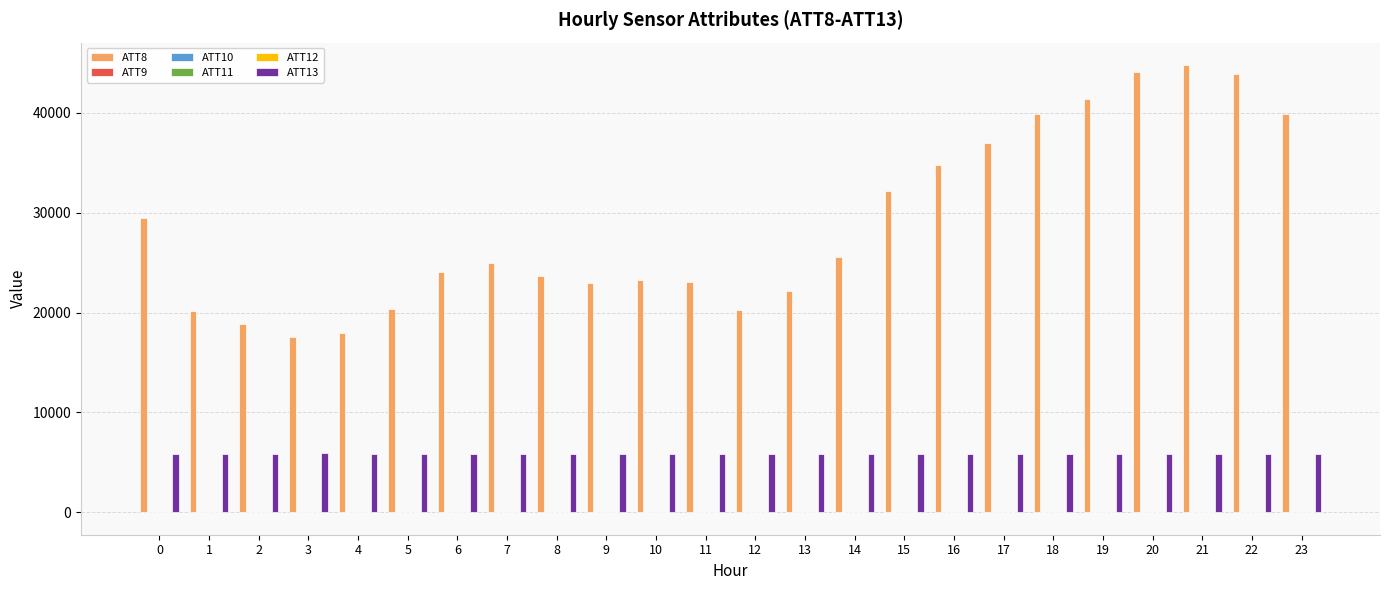

Which series has the largest total across all categories?

ATT8